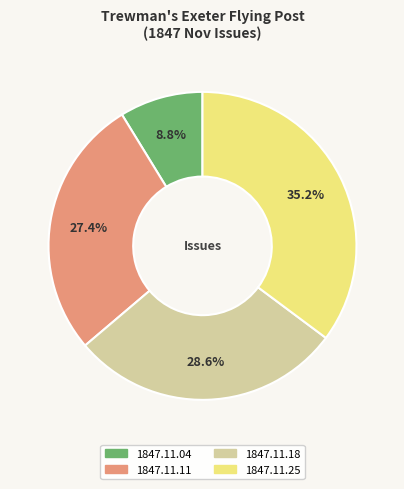

To the nearest percent, what is the difference between the largest and smallest slice percentages?

26%